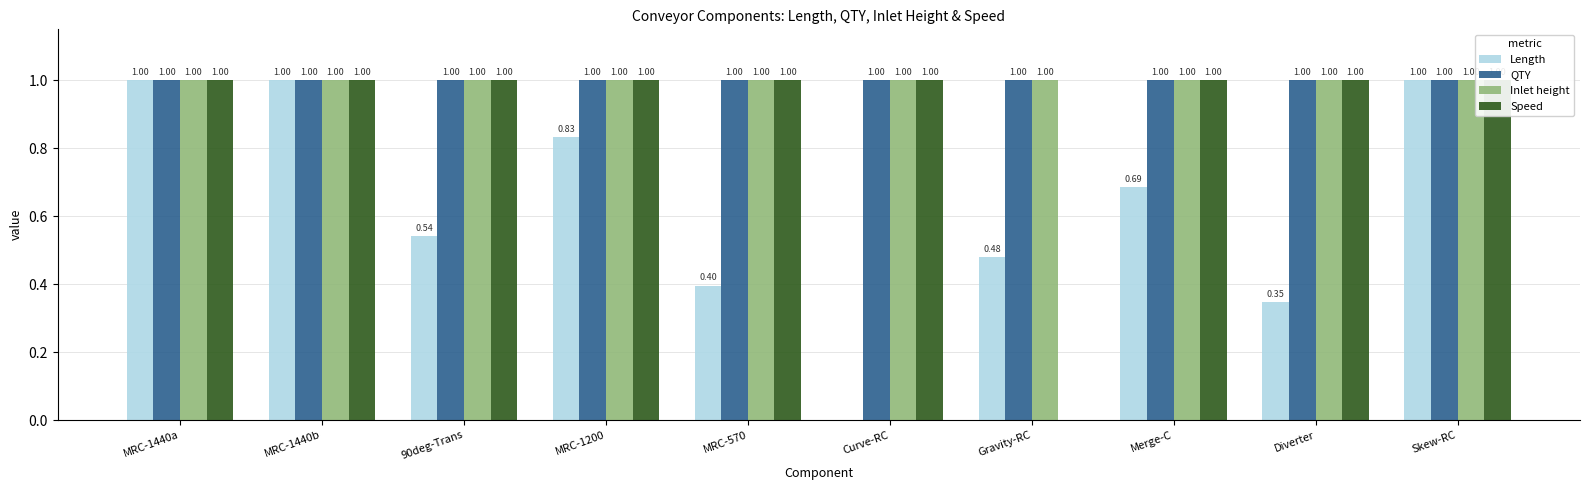

Is it true that Length equals 0.0 at Curve-RC?

True